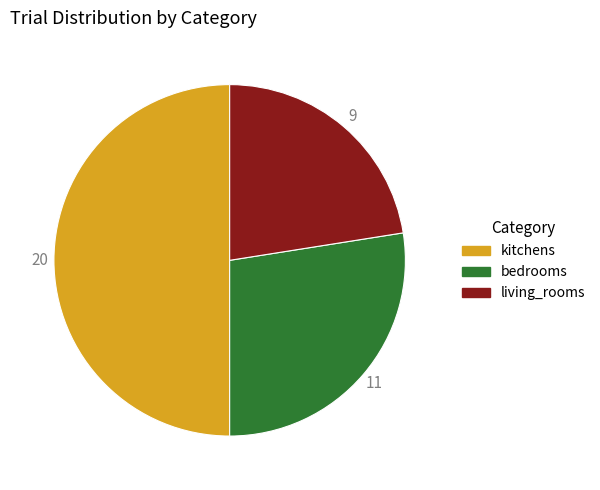

Is bedrooms the majority of the pie?

No